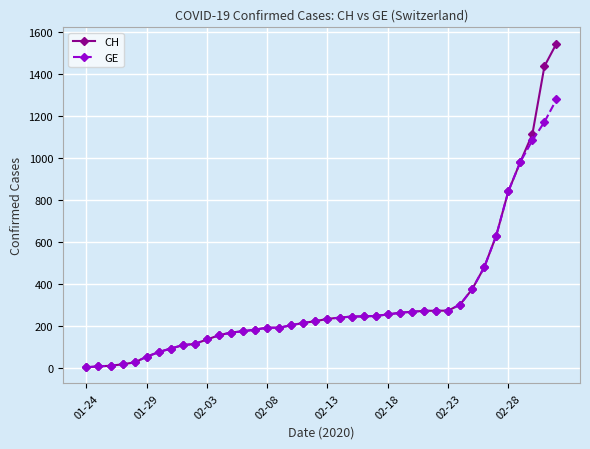

At how many categories does at least one series exceed 809?

5